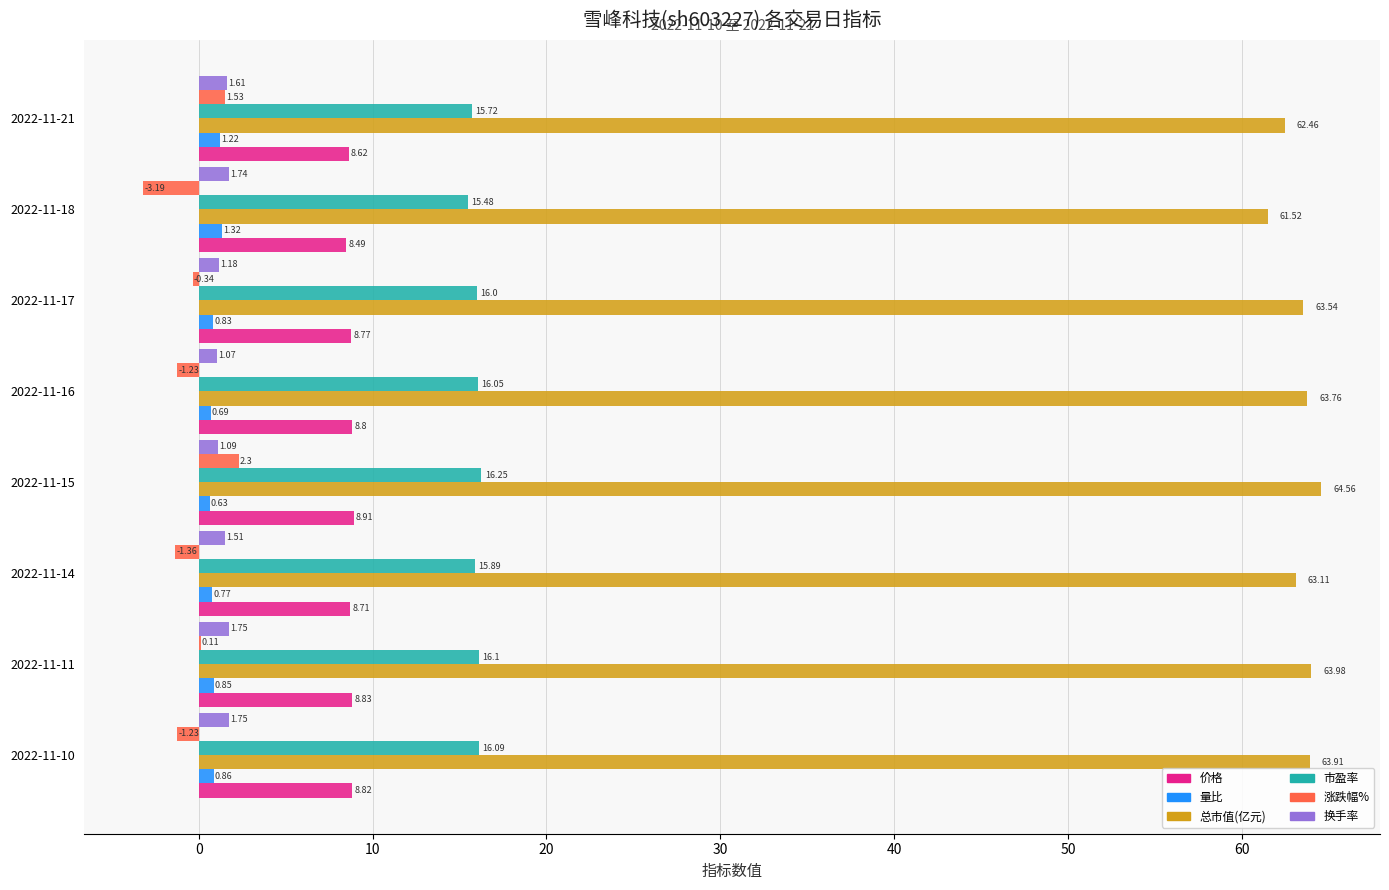

Which series has the largest total across all categories?

总市值(亿元)